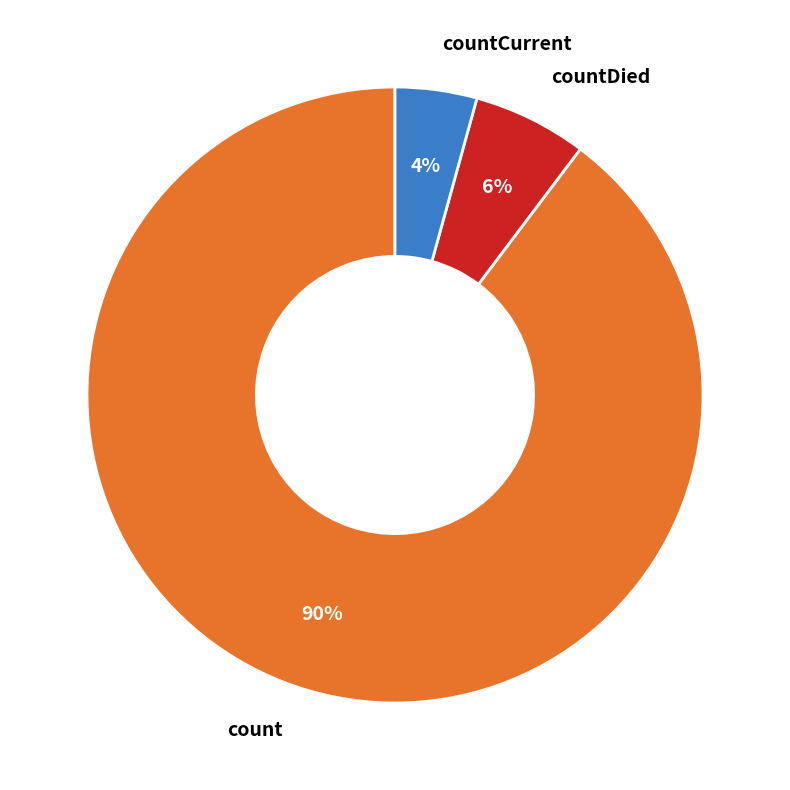

Does any single category account for the majority?

Yes